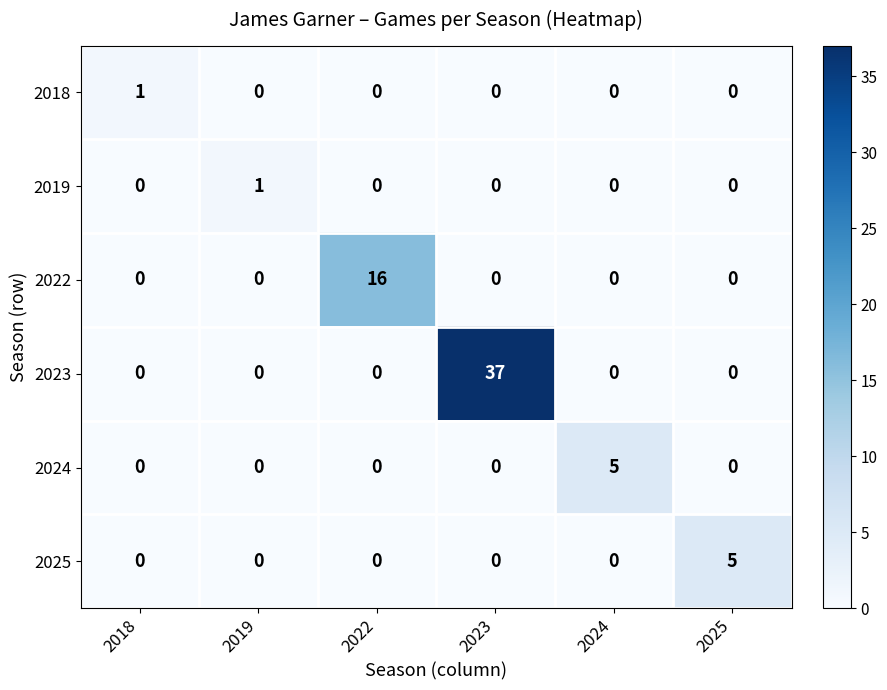

At which category is the sum across all series the highest?

2023